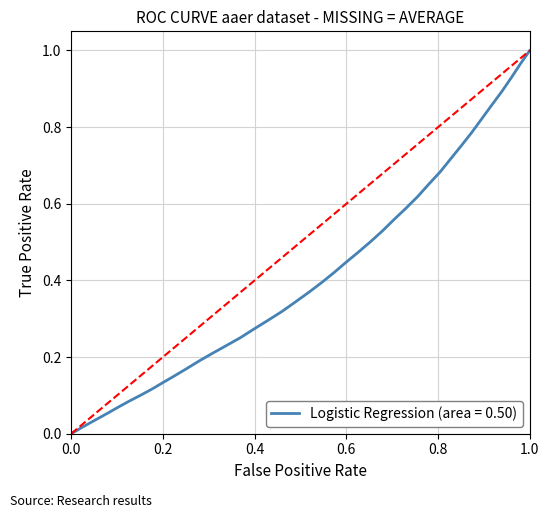

What is the average value?

0.4